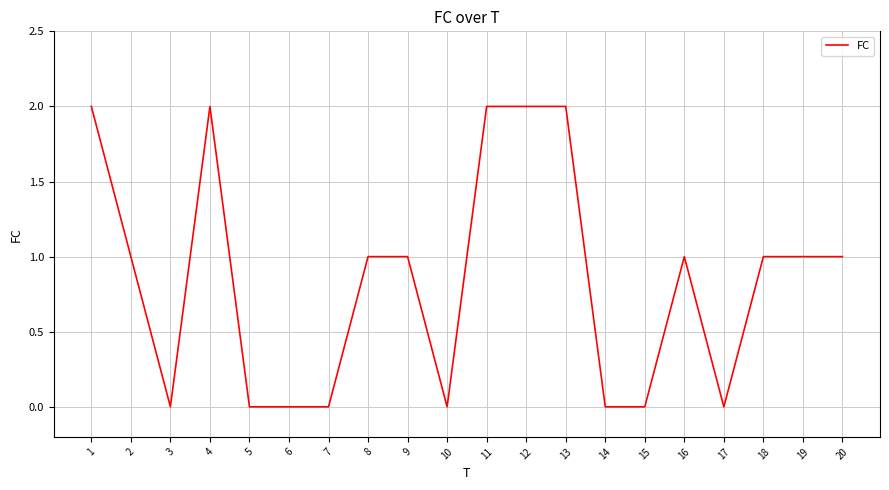

At which category does the data reach its first local peak?

4